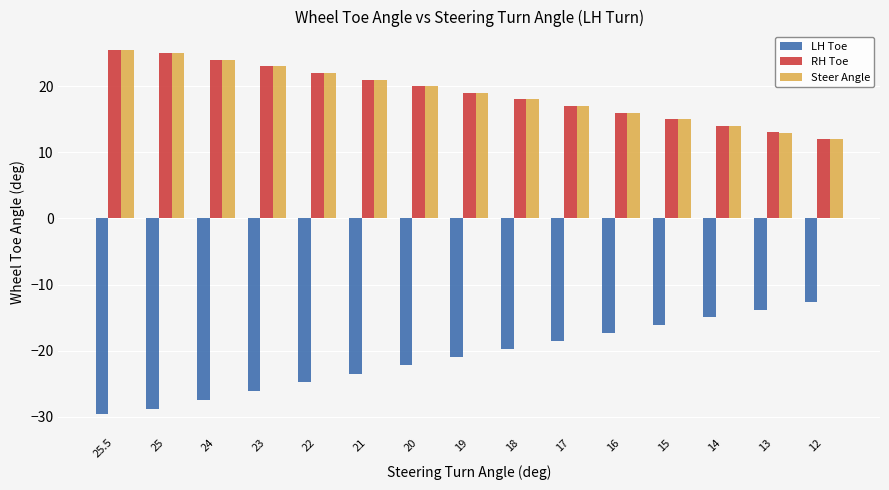

Is the value of Steer Angle at 19 greater than the value of RH Toe at 20?

No